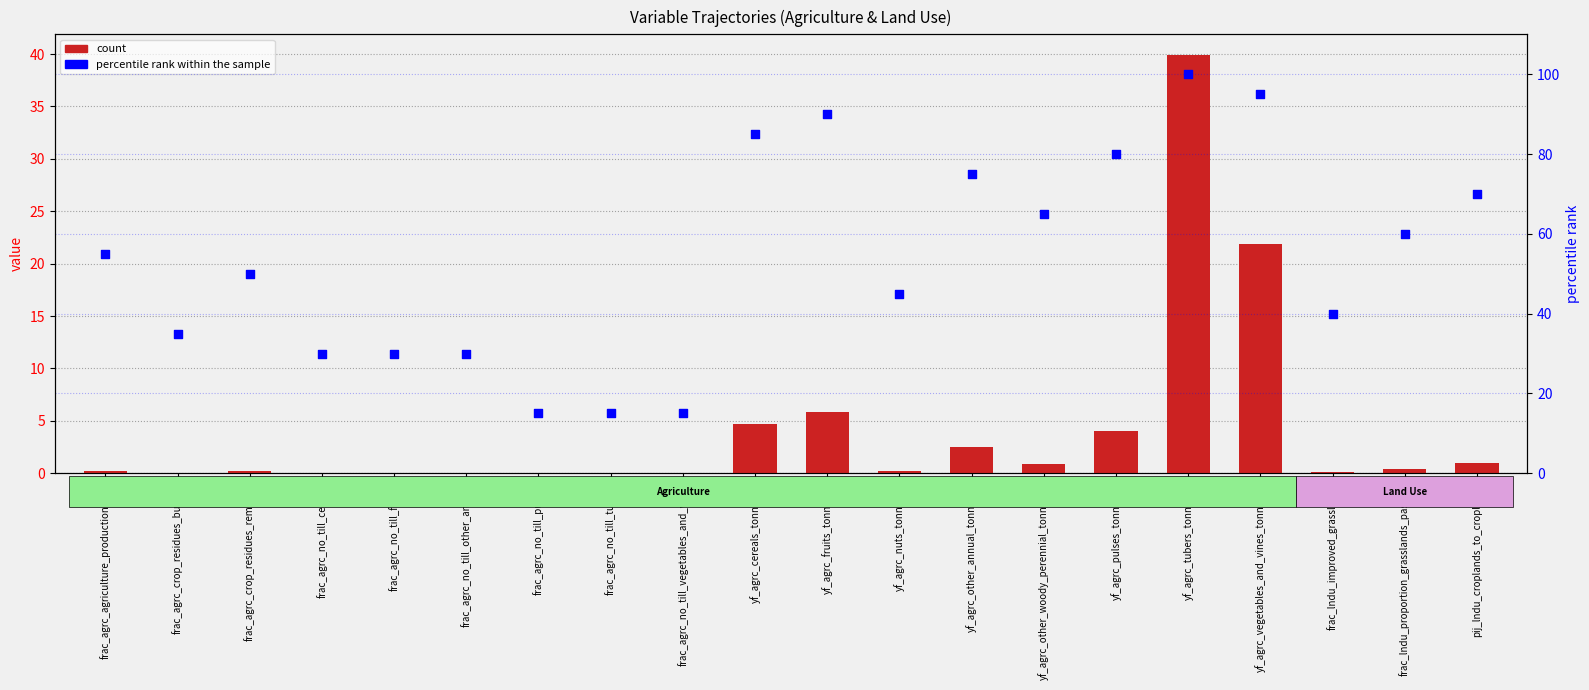

Which series reaches the maximum Y coordinate?

percentile rank within the sample